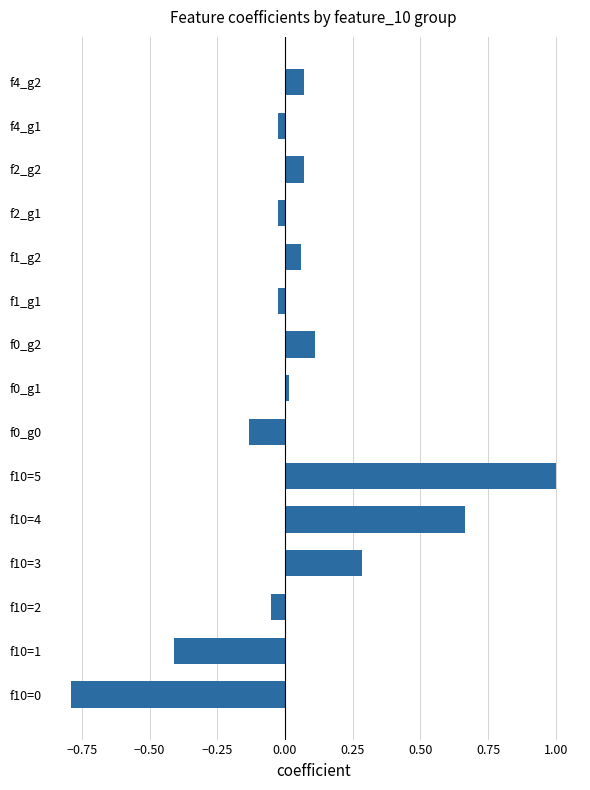

Which category has the highest value across all series?

f10=5